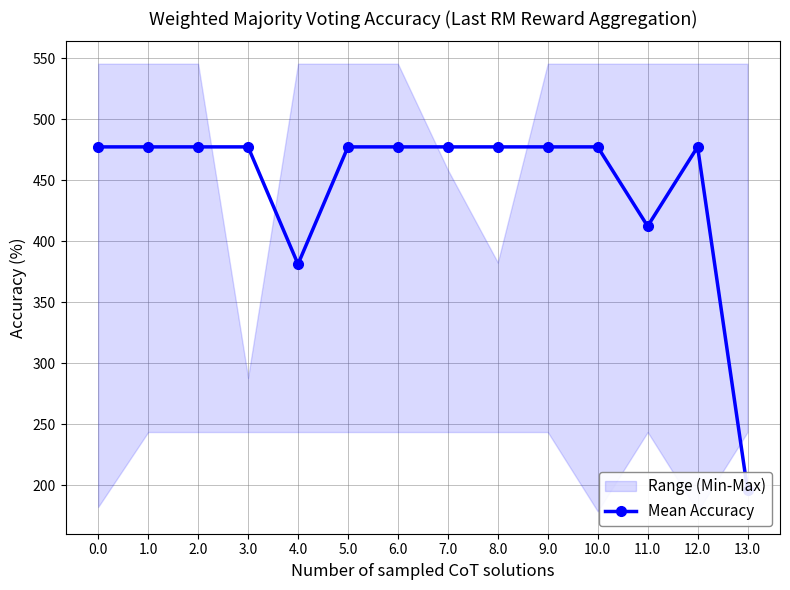

How many values are below 477?

3